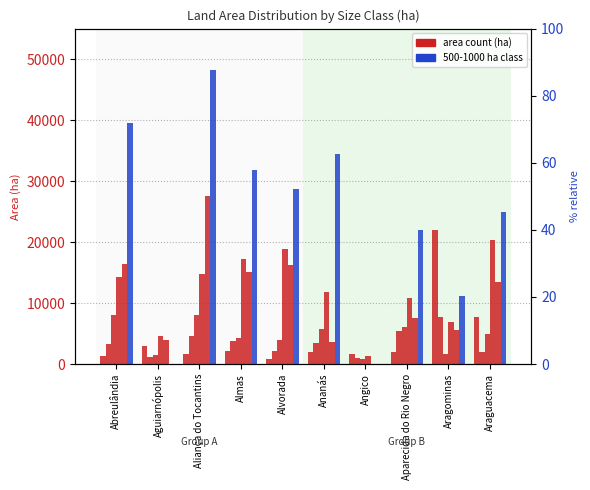

Reading left to right, extract all data points from this chart.

10-20: 1319	2924	1609	2206	798	1939	1664	2007	21996	7677
20-50: 3215	1135	4578	3707	2096	3458	918	5378	7729	1907
50-100: 7984	1534	8087	4315	4006	5701	877	6008	1675	4849
100-200: 14196	4564	14784	17298	18913	11889	1246	10796	6972	20280
200-500: 16466	3978	27575	15050	16290	3596	0	7591	5514	13475
500-1000: 39466	0	48178	31826	28761	34436	0	21975	11144	24857